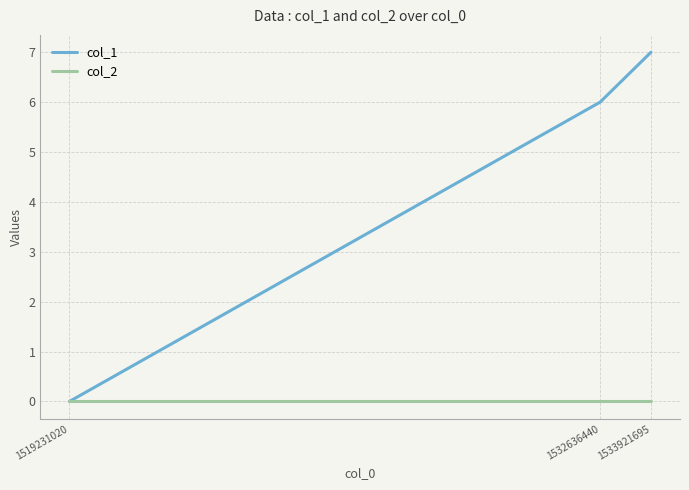

Reading left to right, extract all data points from this chart.

col_1: 1519231020=0	1532636440=6	1533921695=7
col_2: 1519231020=0	1532636440=0	1533921695=0